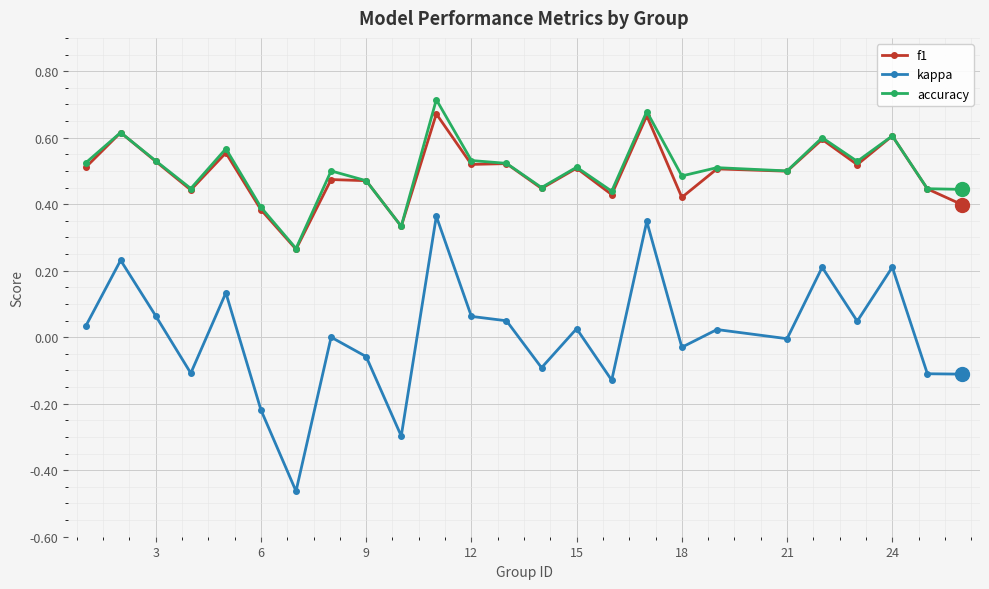

Which series has the widest spread of values?

kappa